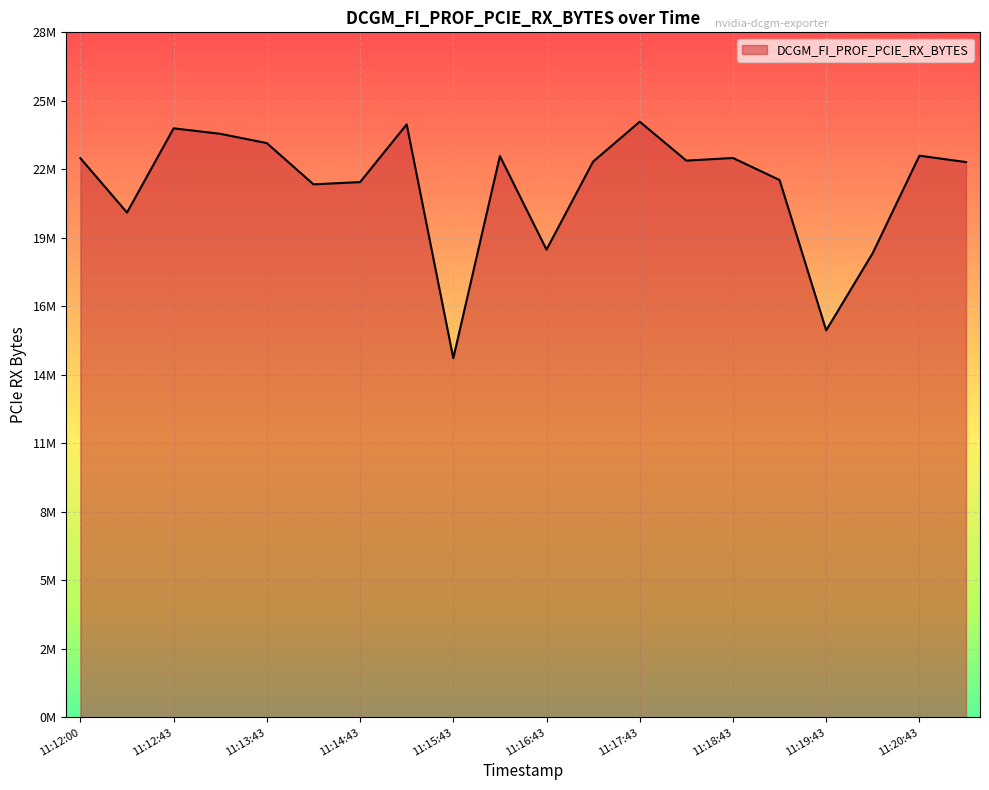

What is the label of the 17th point from the right?

11:13:13